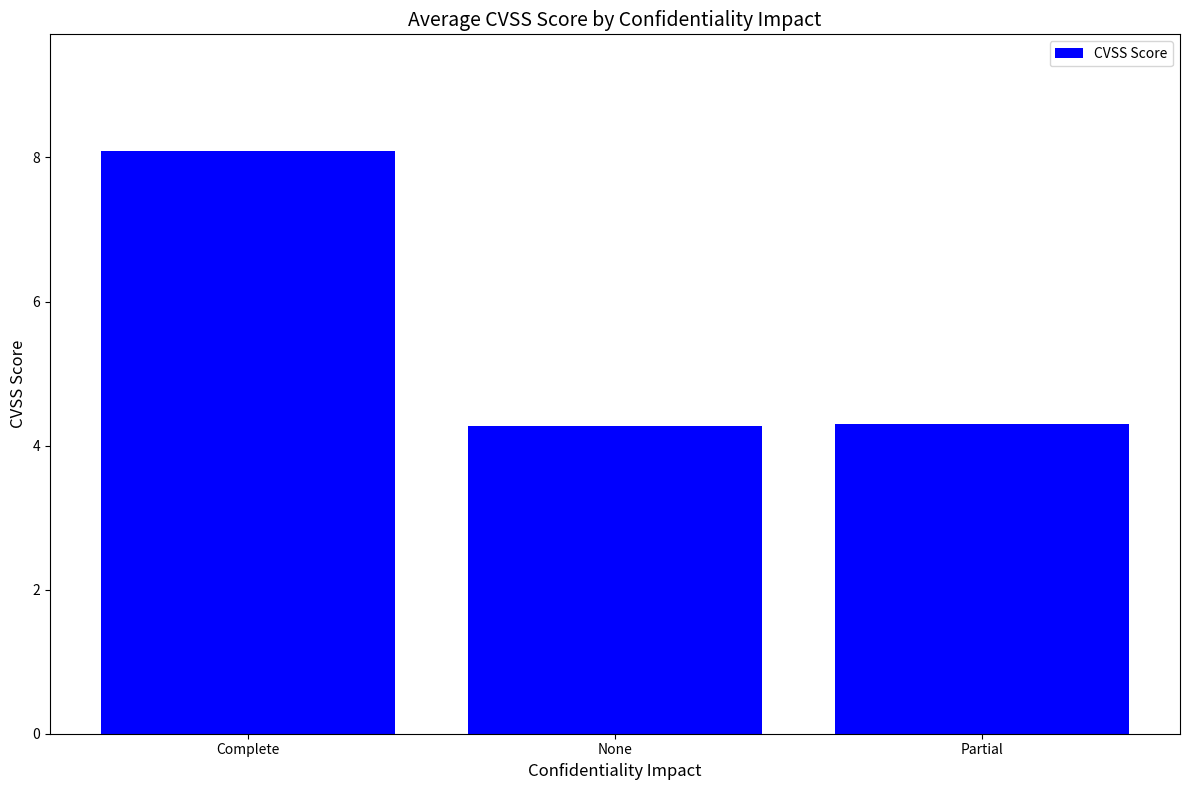

What is the sum of the values at Complete and None?

12.4